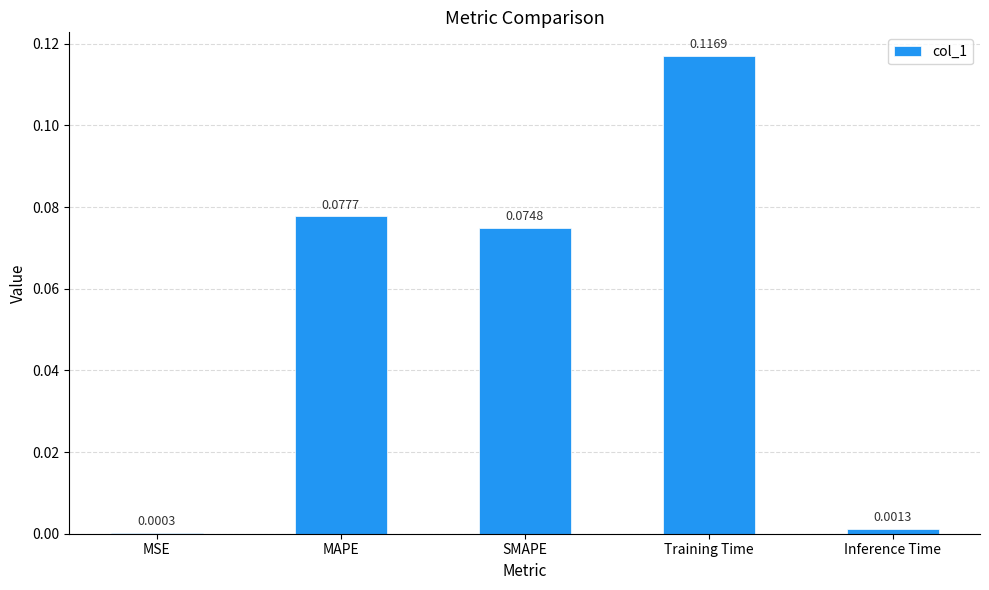

Where is the data nearest to the value 0?

MSE